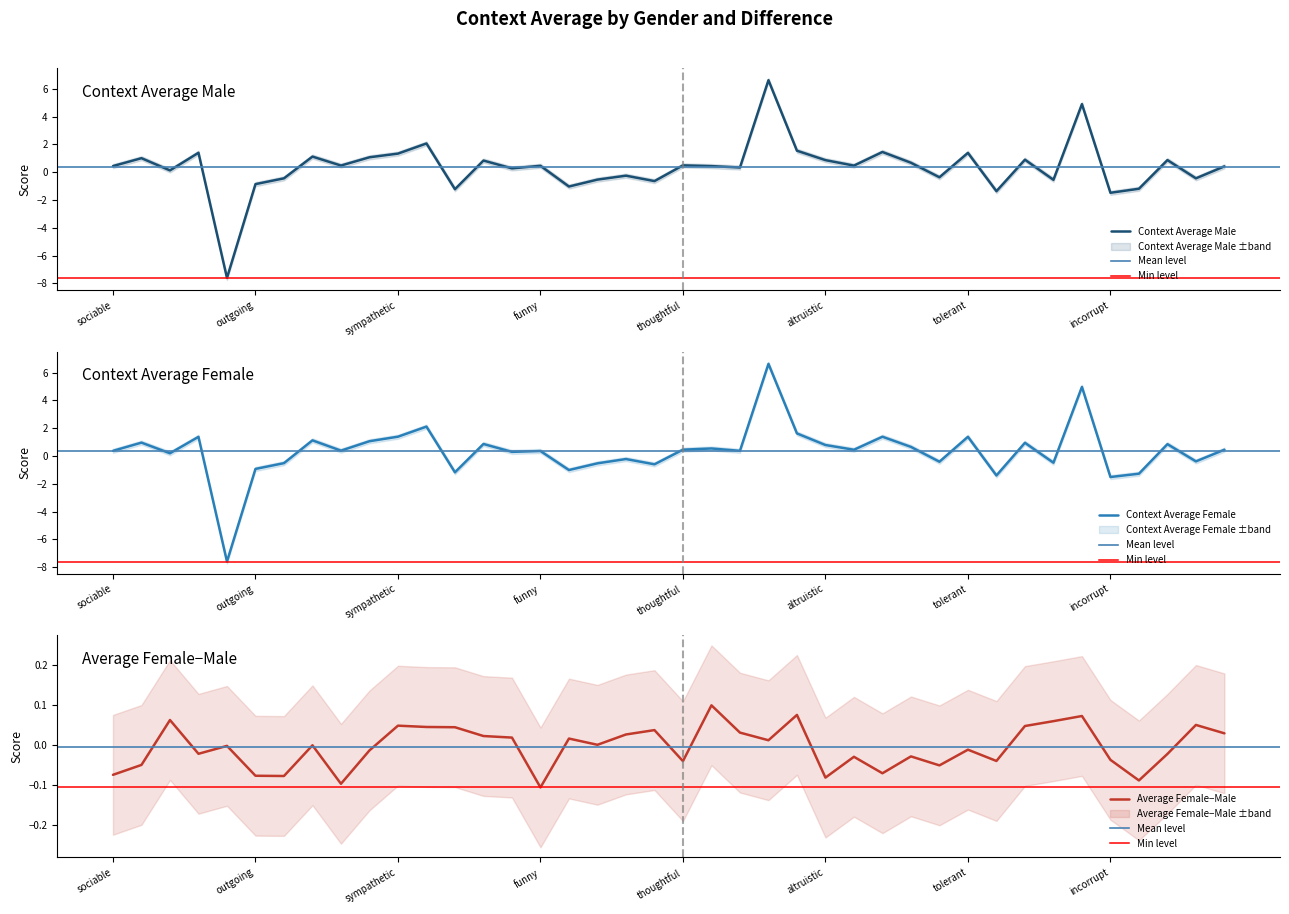

Count the number of data series in this chart.

3